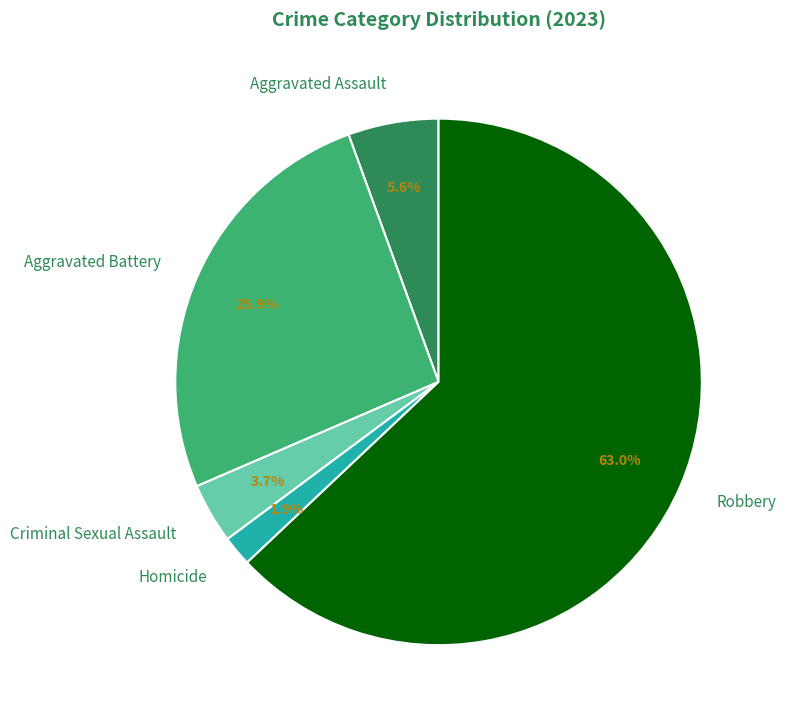

How many segments does this pie chart have?

5